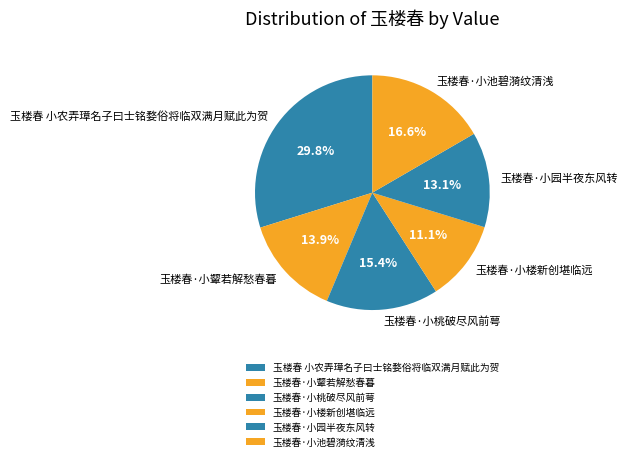

True or false: 玉楼春·小池碧漪纹清浅 accounts for 17% of the total.

True